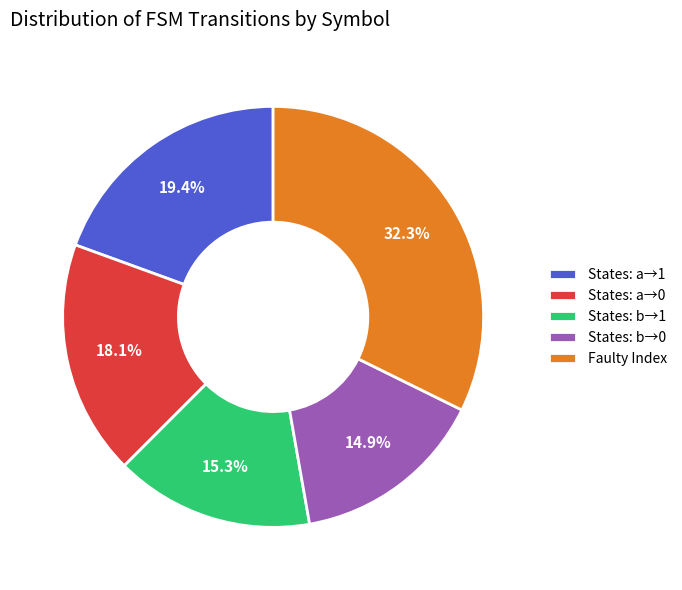

Which has a higher value, Faulty Index or States: a→1?

Faulty Index